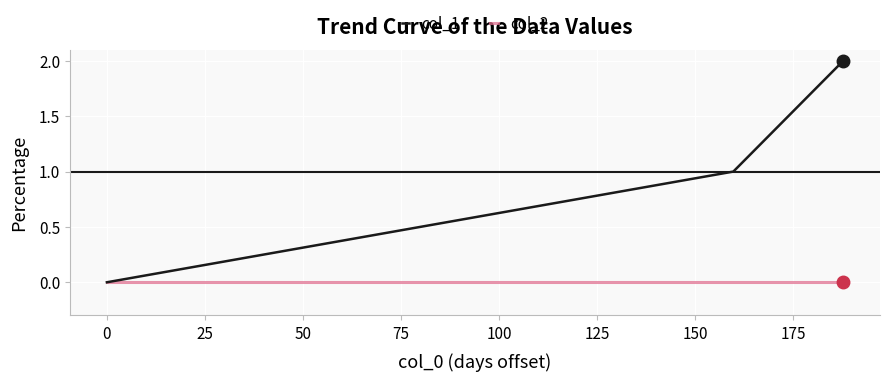

Rank the series by their average value, from highest to lowest.

col_1, col_2